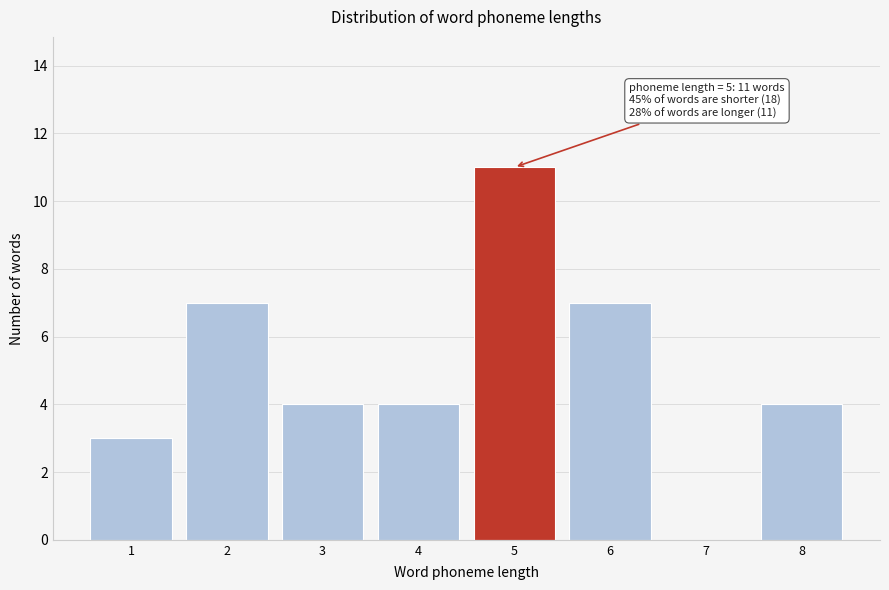

Reading right to left, list all the values displayed in this chart.

8=4	7=0	6=7	5=11	4=4	3=4	2=7	1=3